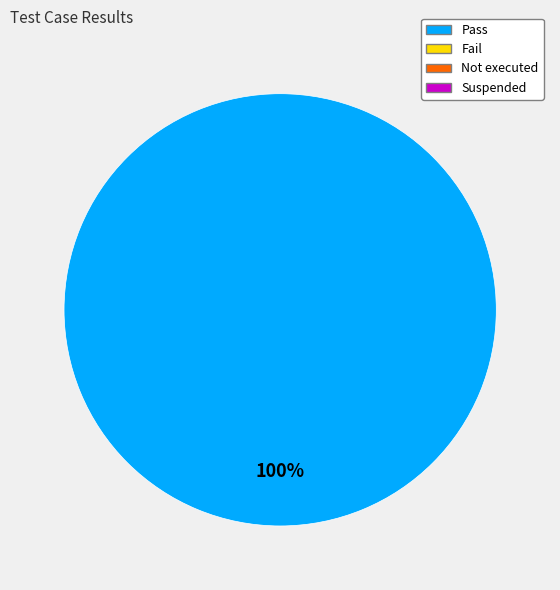

Is there any slice that represents more than half of the pie?

Yes